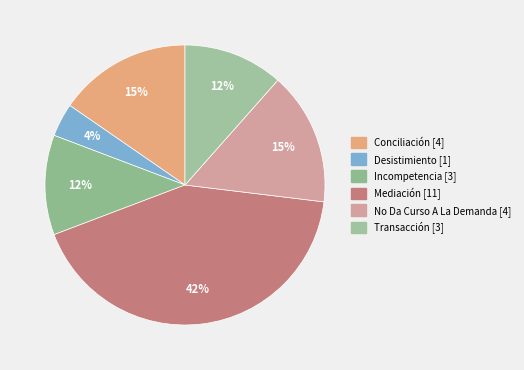

True or false: Incompetencia accounts for 12% of the total.

True